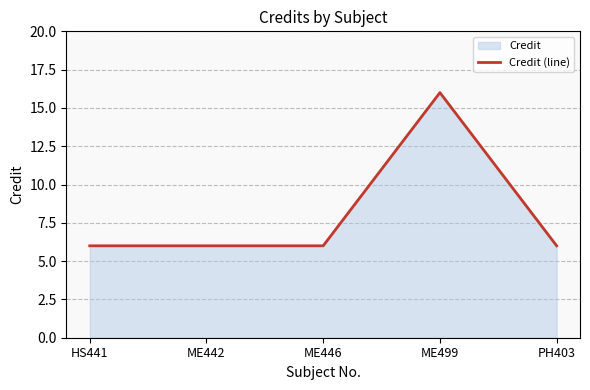

List the labels in order of value, largest first.

ME499, HS441, ME442, ME446, PH403